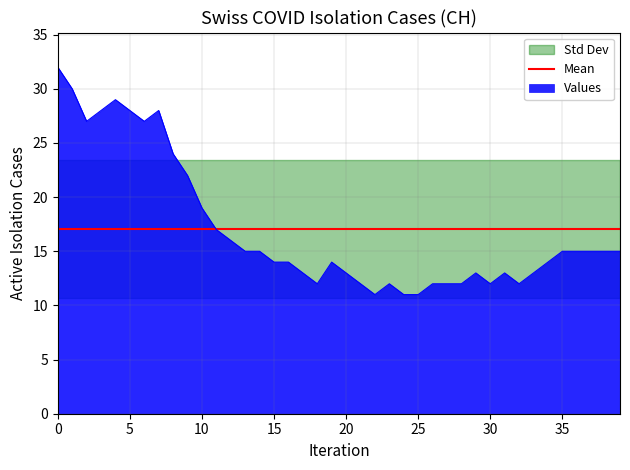

What is the maximum value for Values?

32